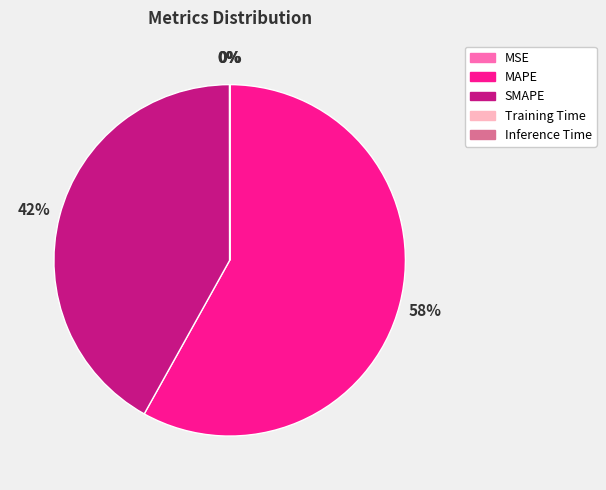

Is it true that MAPE is 48% of the pie?

False